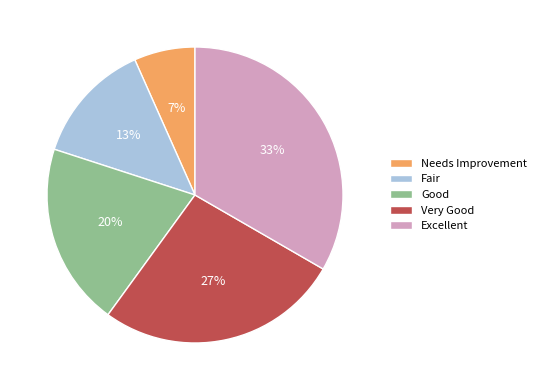

To the nearest percent, what percentage of the pie is Fair?

13%